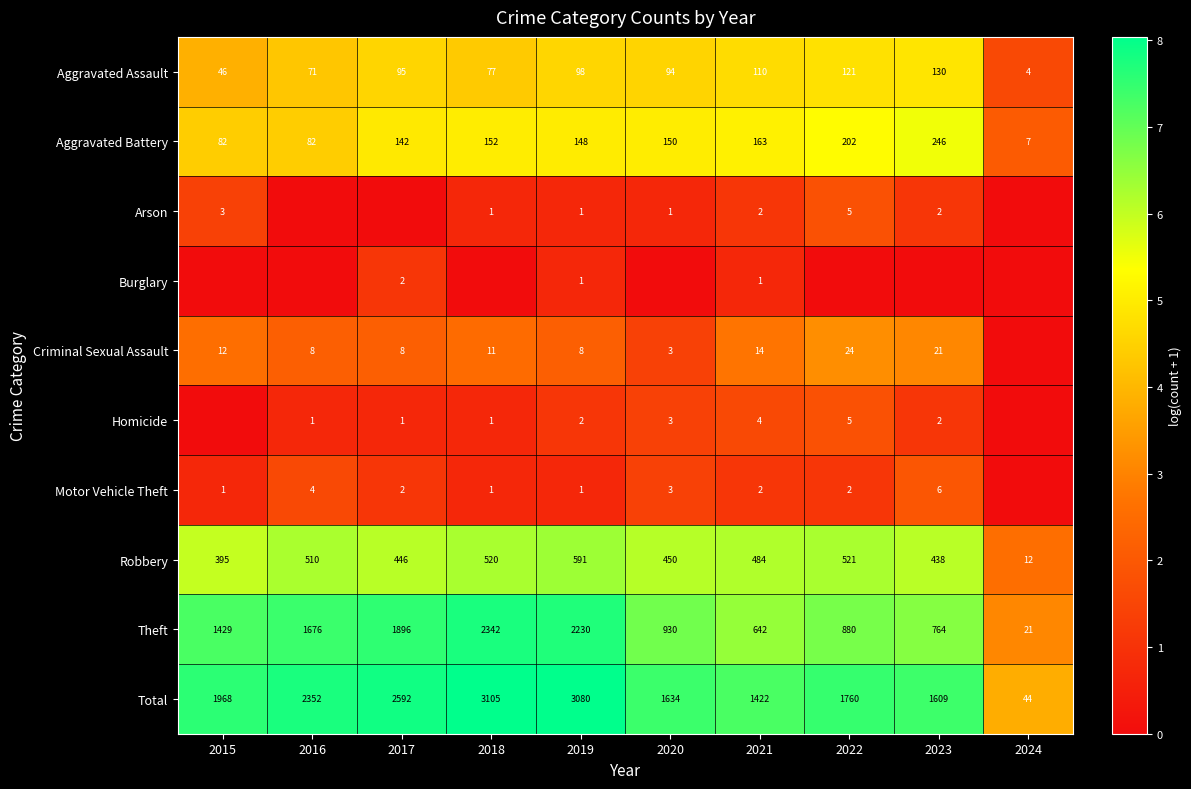

Rank the categories by Aggravated Assault value from lowest to highest.

2024, 2015, 2016, 2018, 2020, 2017, 2019, 2021, 2022, 2023